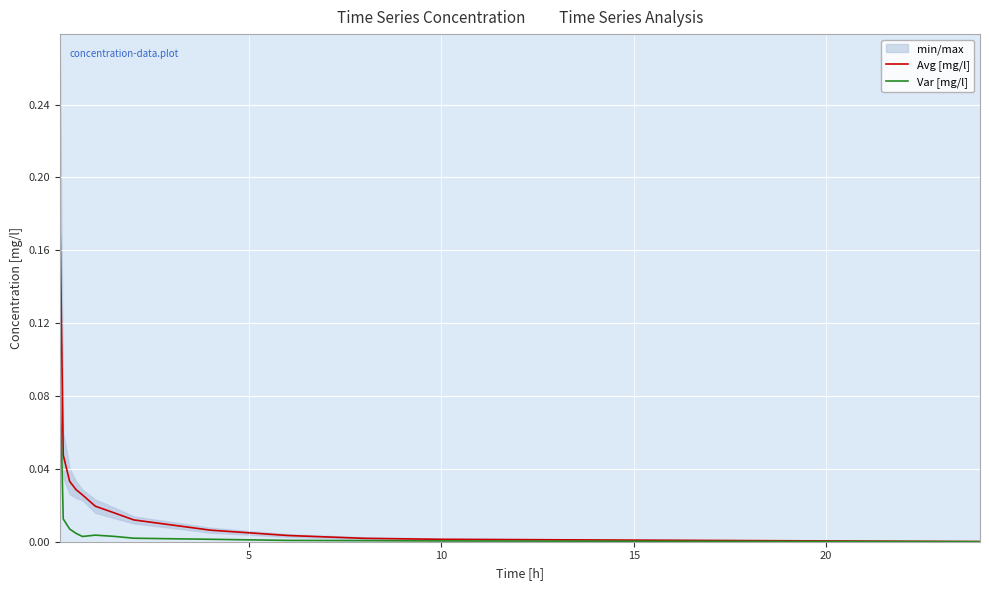

True or false: Avg [mg/l] and Var [mg/l] cross at least once.

False